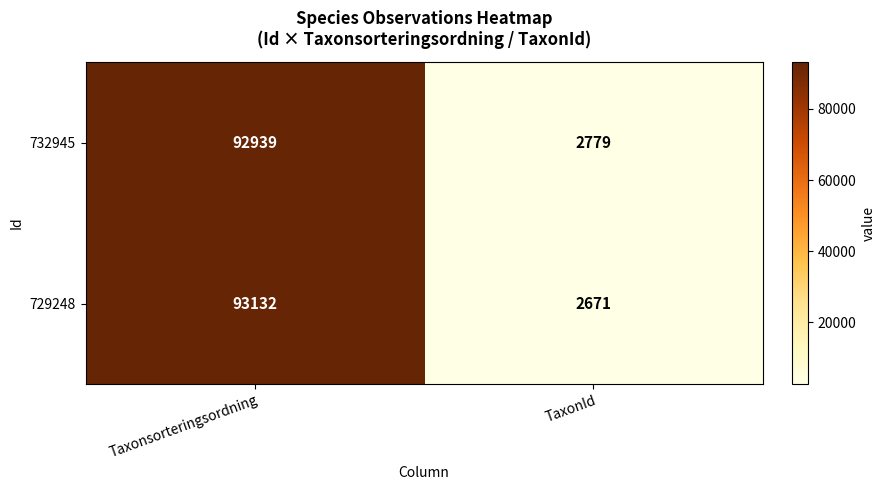

What is the sum of all 732945 values?

95718